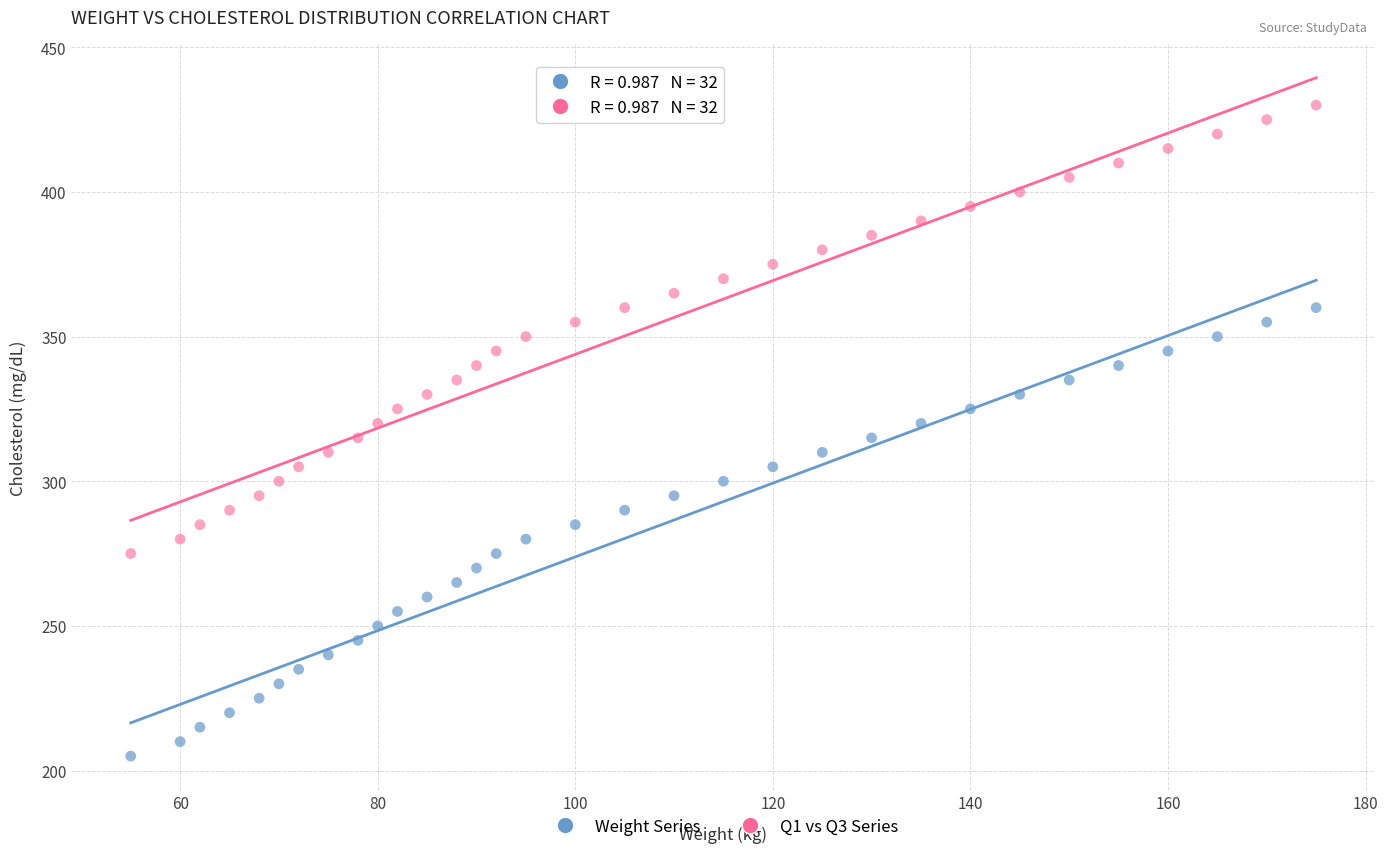

What is the X range (max minus min) for the scatter plot?

120